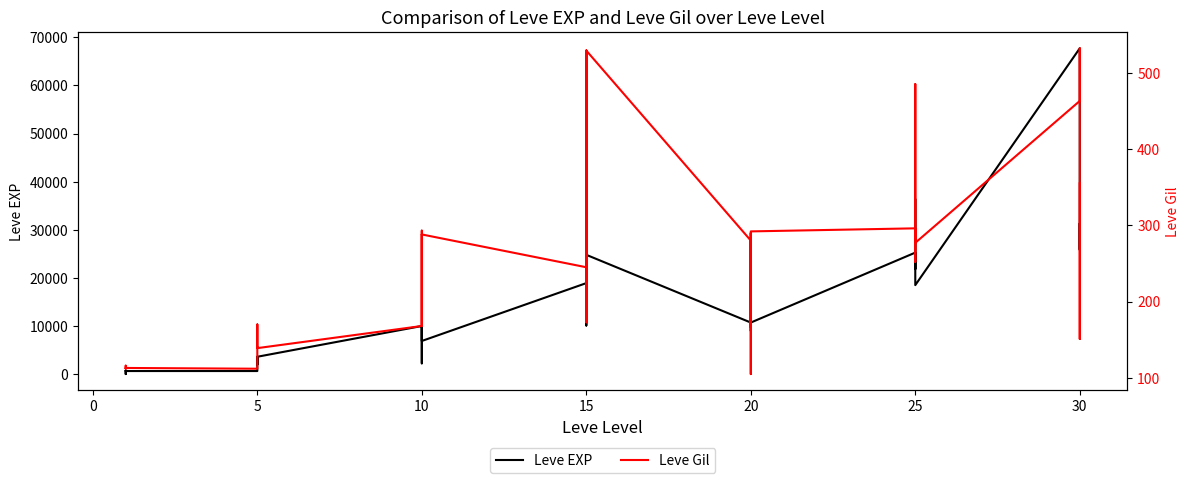

True or false: Leve Gil has more than 1 points higher than both neighbors.

True